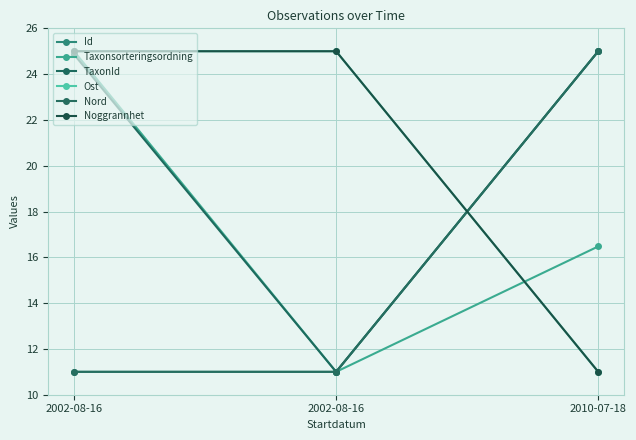

Is this an area chart (filled region under the line)?

No